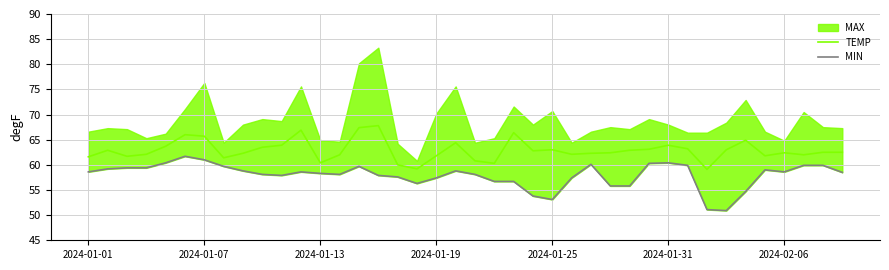

The TEMP series shows 63.0 at 2024-01-25. True or false?

True